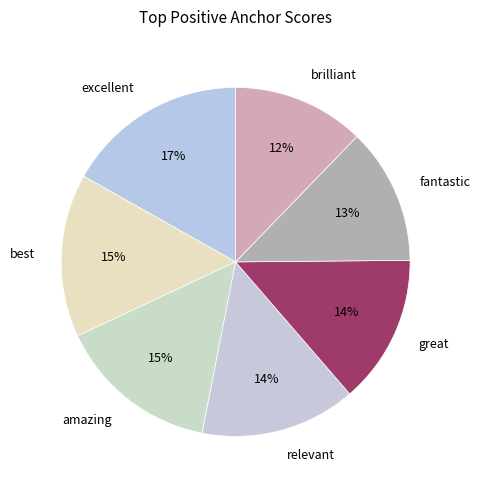

The excellent slice represents 17% of the pie. True or false?

True